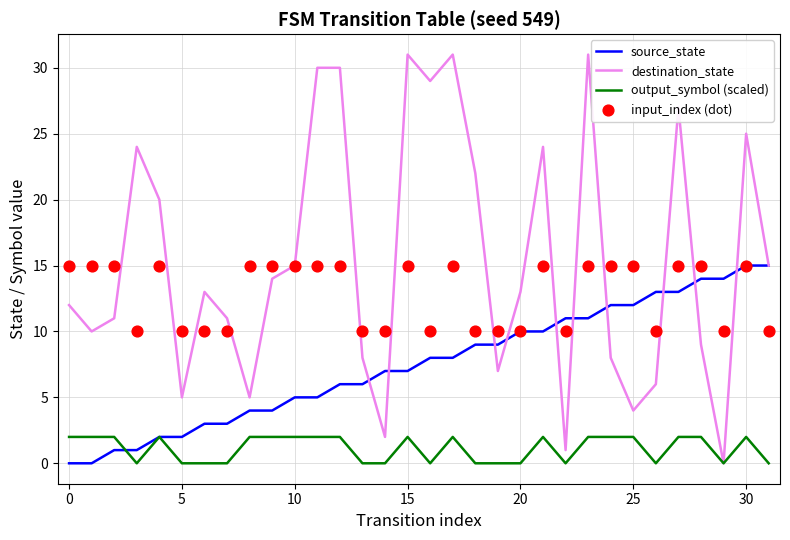

Which series reaches the maximum Y coordinate?

destination_state